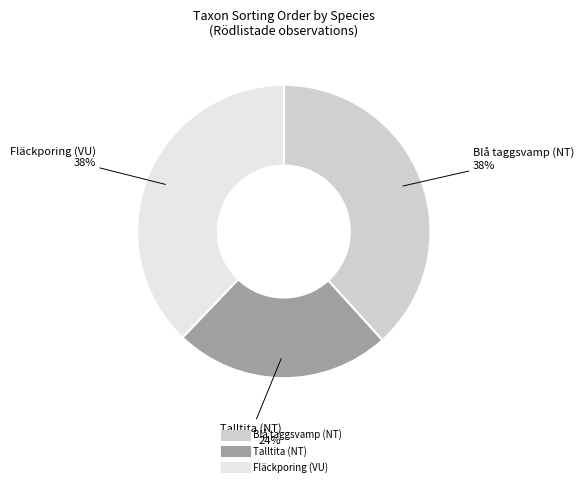

Which category has the smallest portion of the pie?

Talltita (NT)